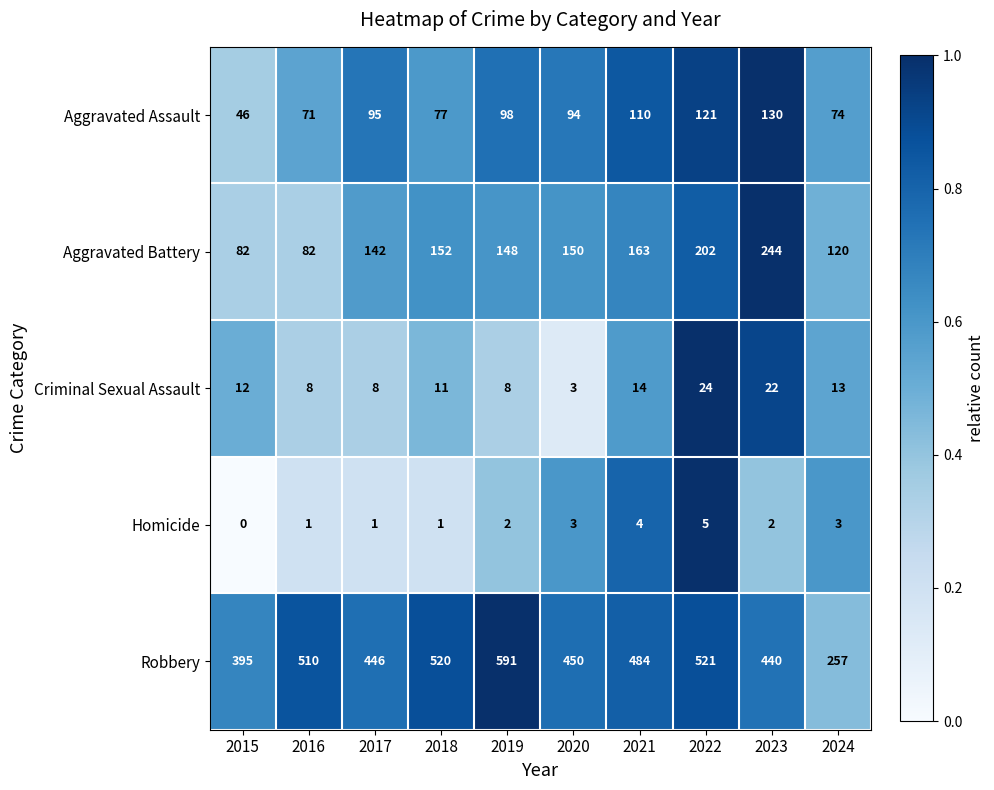

Which series has the largest total across all categories?

Robbery